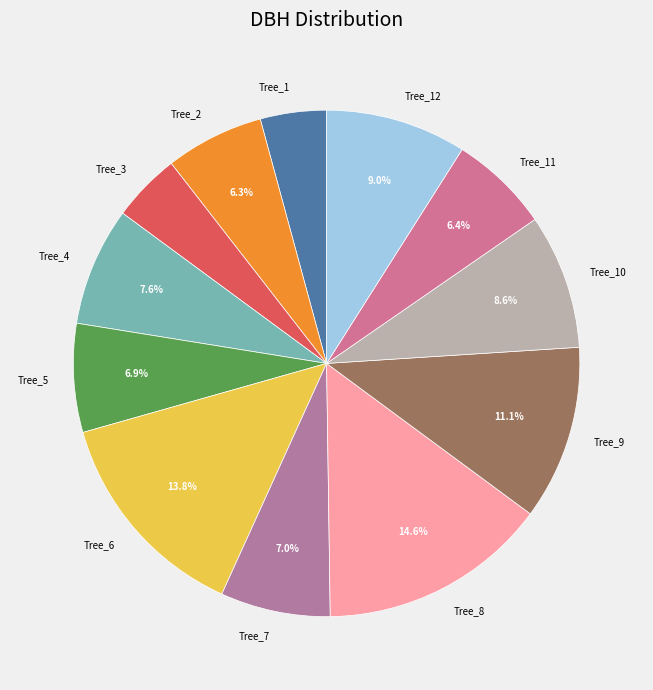

Does any single category account for the majority?

No